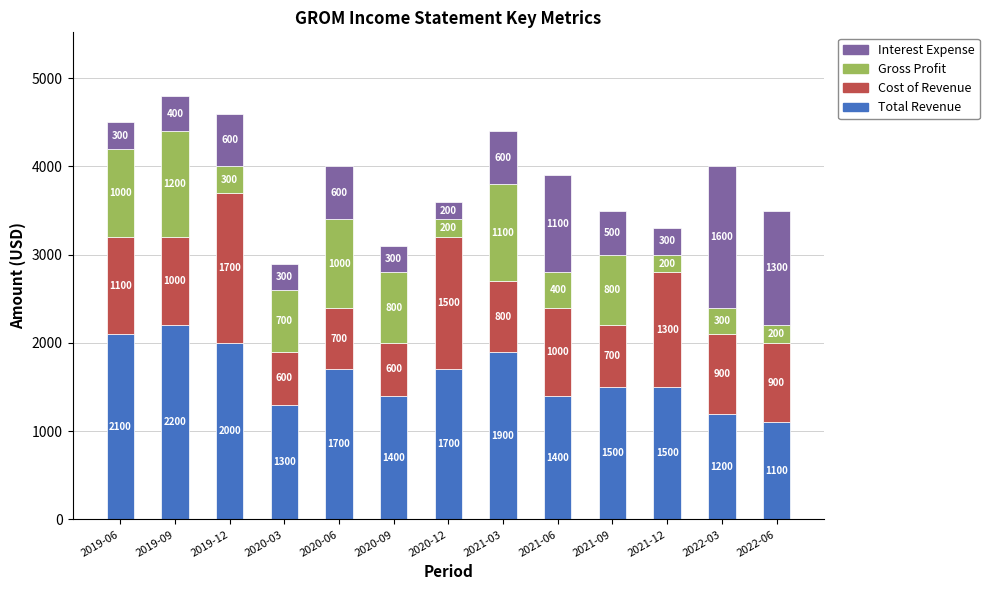

True or false: Total Revenue has a value of 1863 at 2022-03.

False